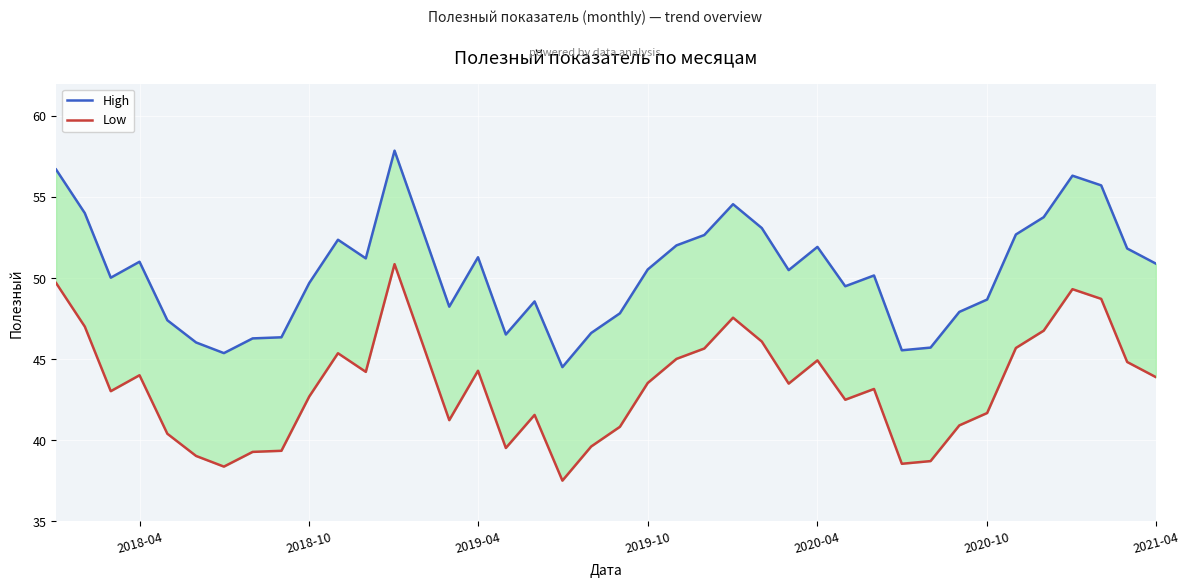

Count the number of data series in this chart.

2